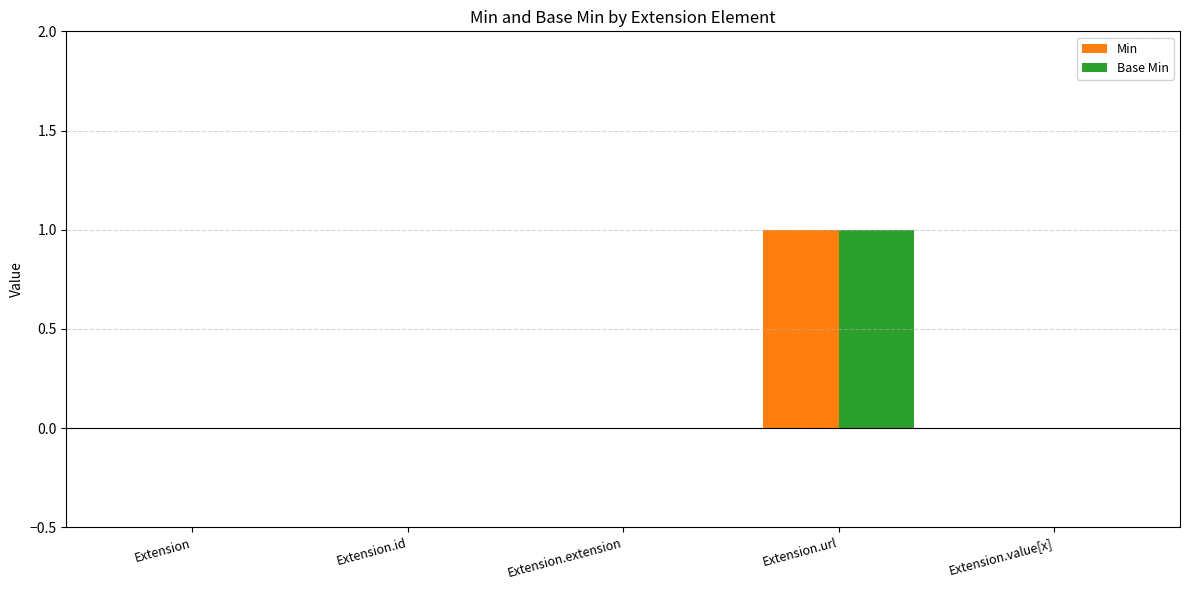

What are all the series names shown in the legend?

Min, Base Min